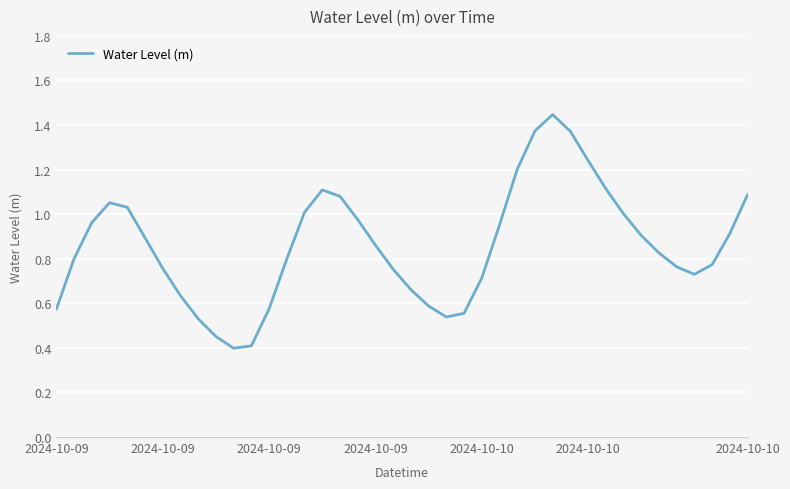

What is the smallest value displayed?

0.4